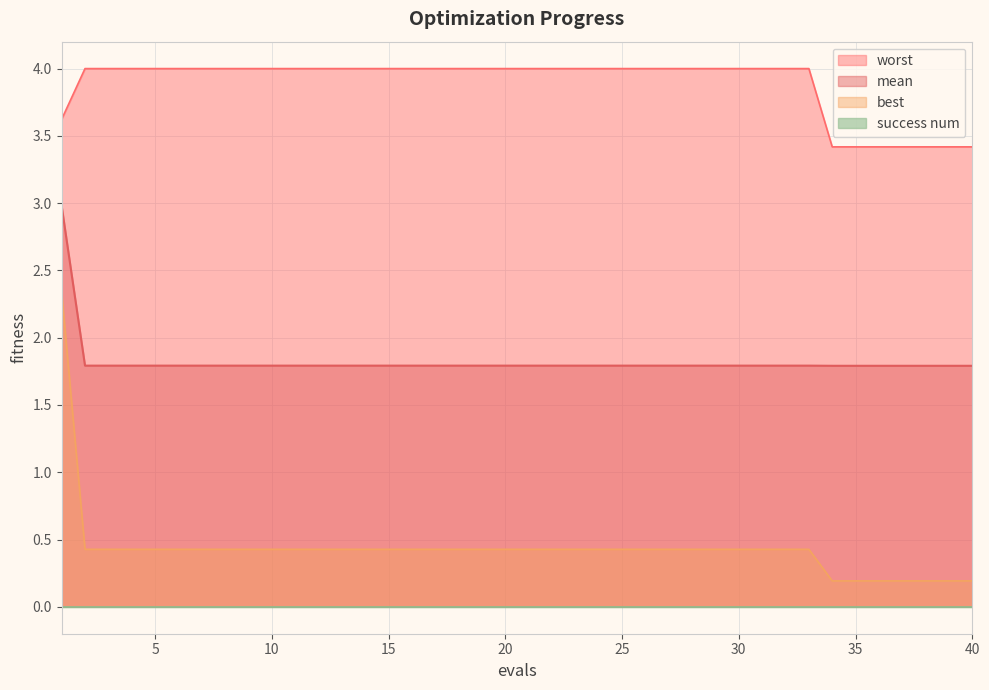

True or false: mean has a value of 0.4 at 13.

False